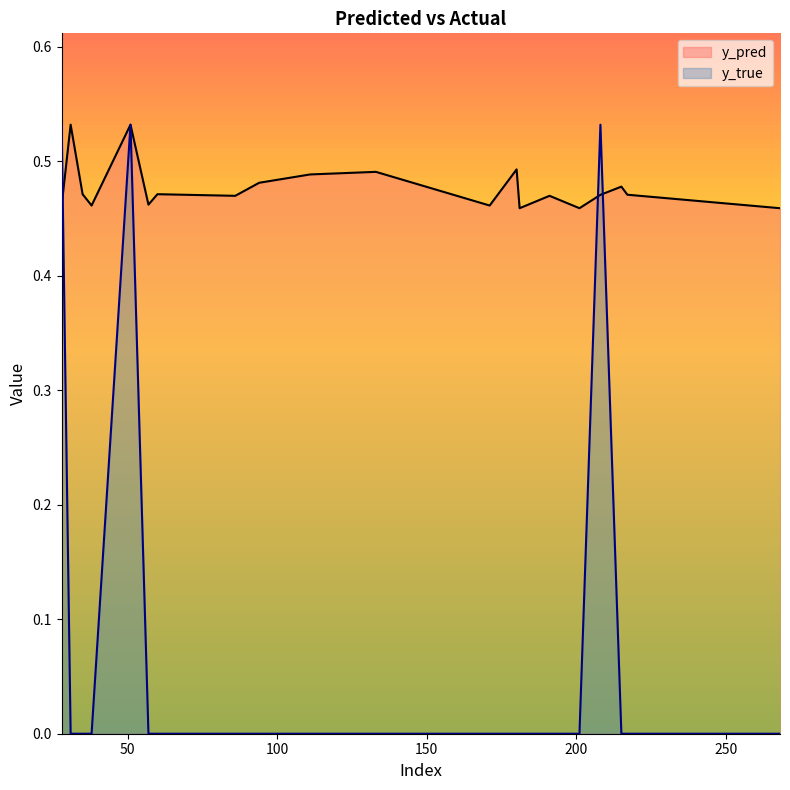

Which series has the widest spread of values?

y_true